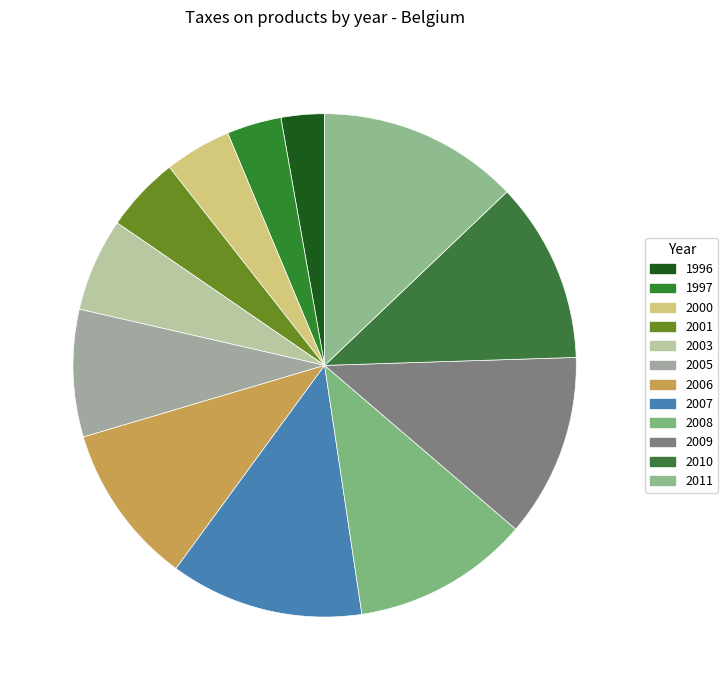

Is there a majority slice in this chart?

No